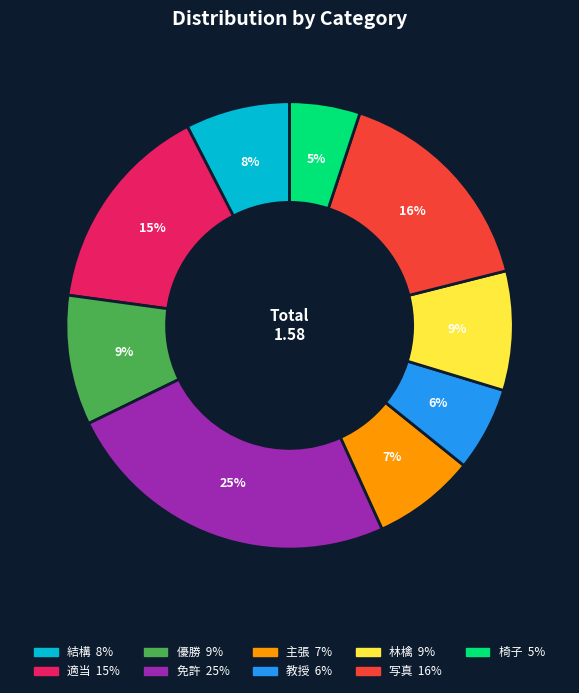

Which has a higher value, 免許 or 優勝?

免許